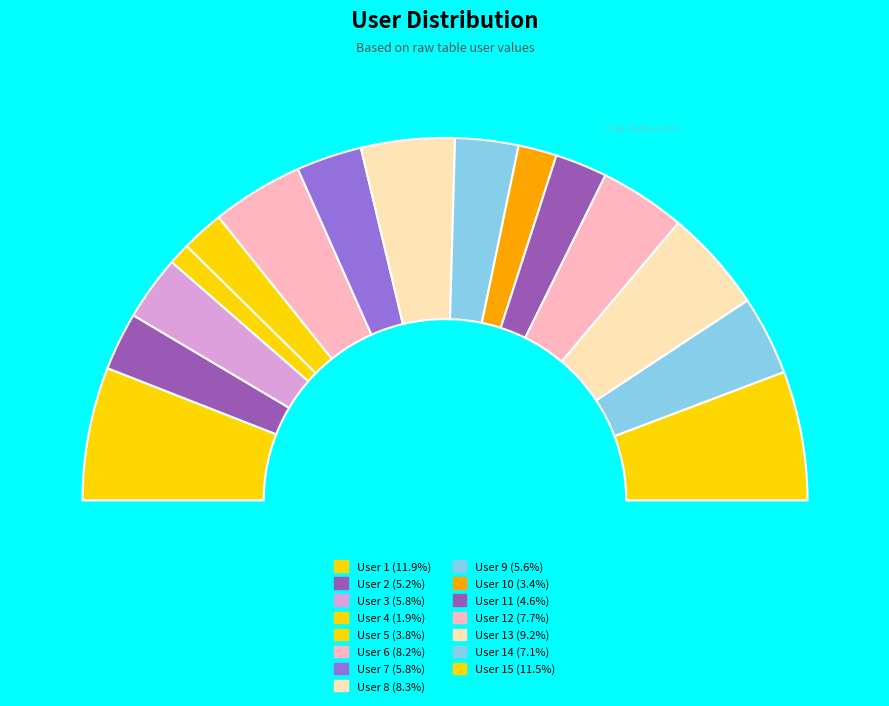

Which slice is the smallest?

User 4